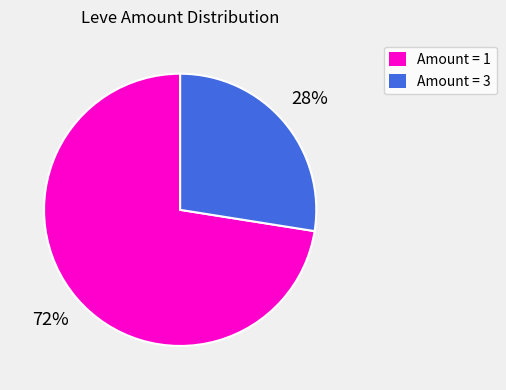

True or false: Amount = 1 accounts for 72% of the total.

True